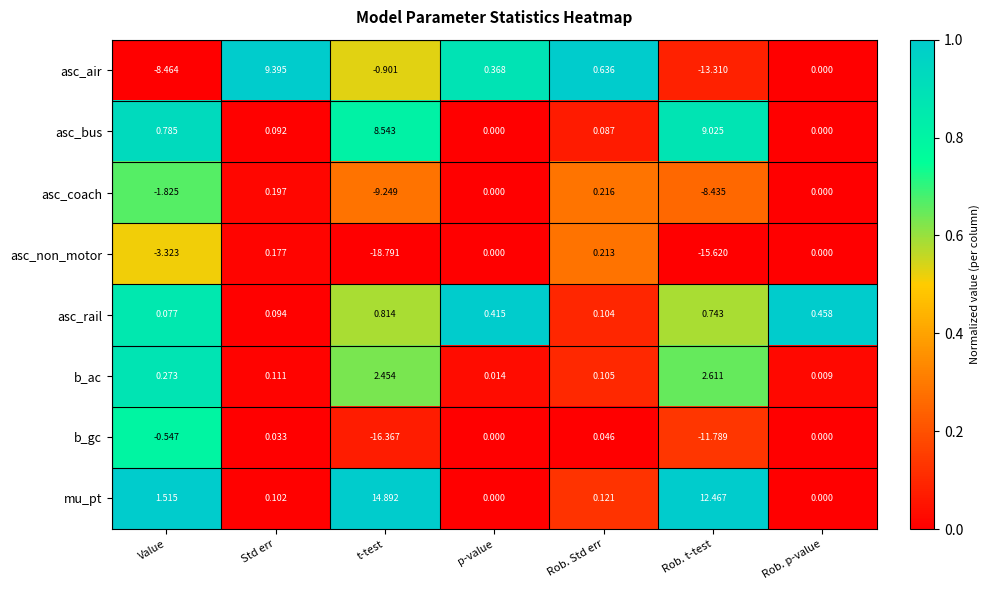

Is the value of b_ac at Value greater than the value of mu_pt at Rob. p-value?

Yes